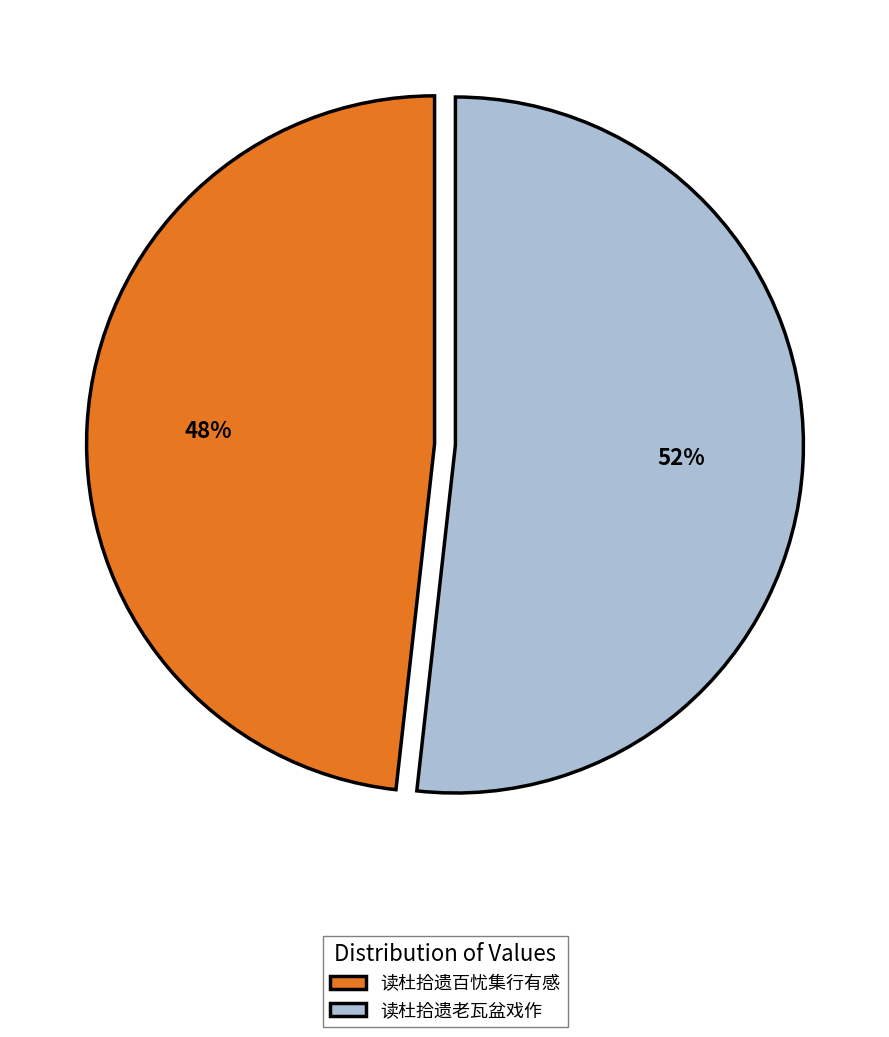

Which slice is the largest?

读杜拾遗老瓦盆戏作